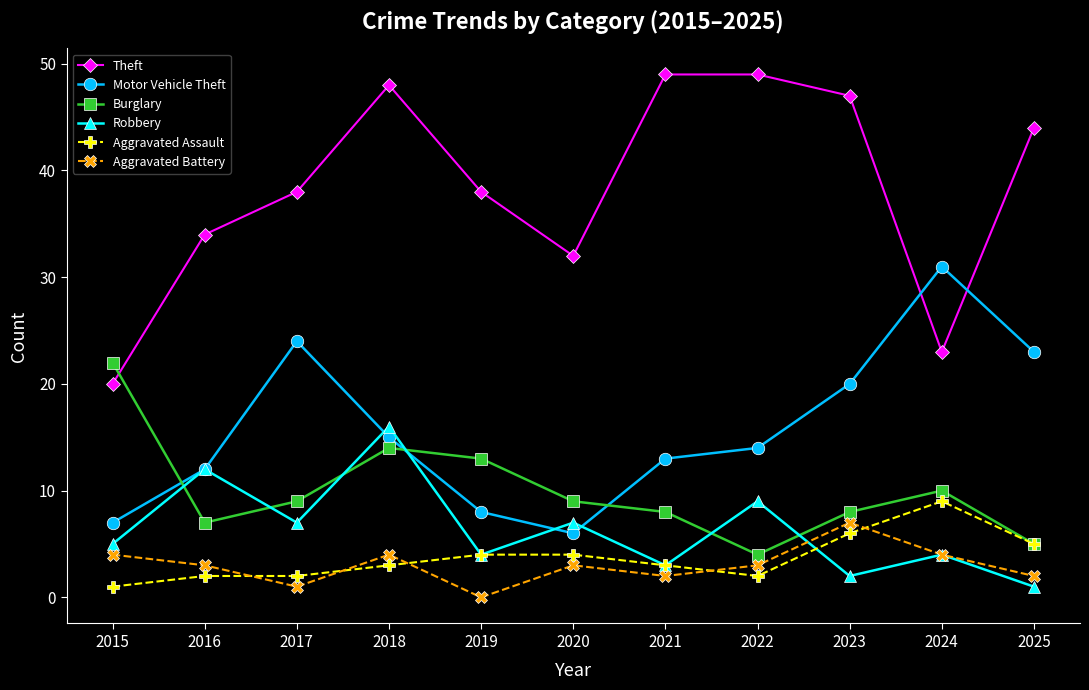

At how many categories does at least one series exceed 13?

11